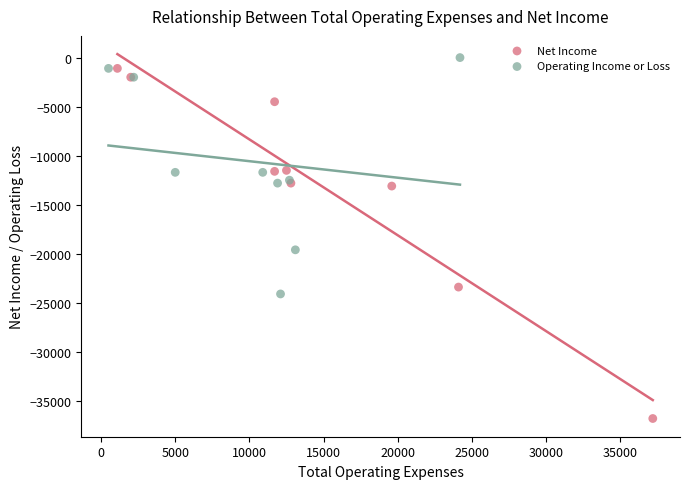

What are all the series names shown in the legend?

Net Income, Operating Income or Loss